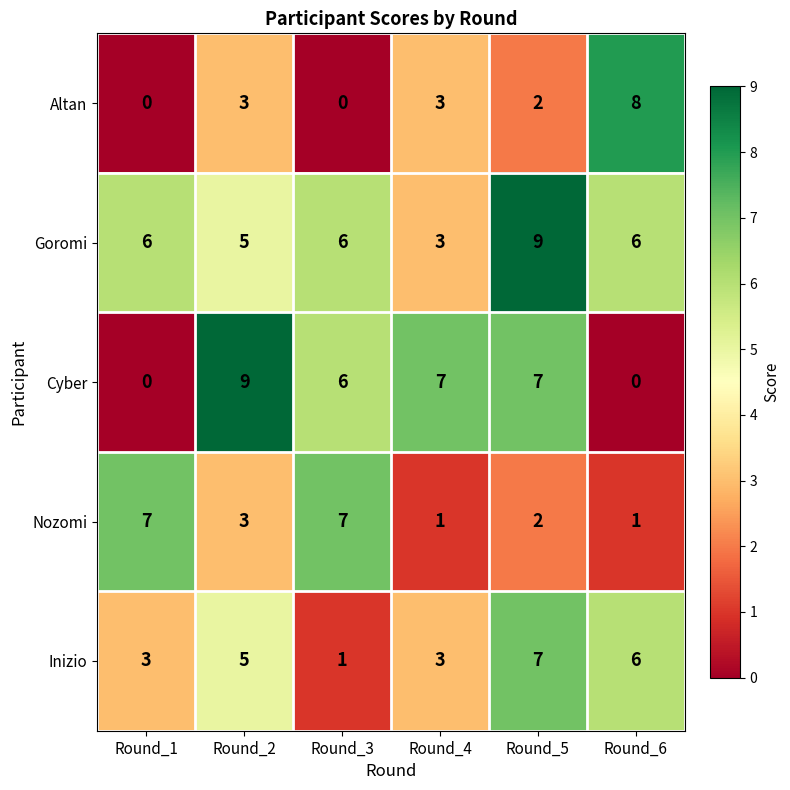

Which series has the largest total across all categories?

Goromi